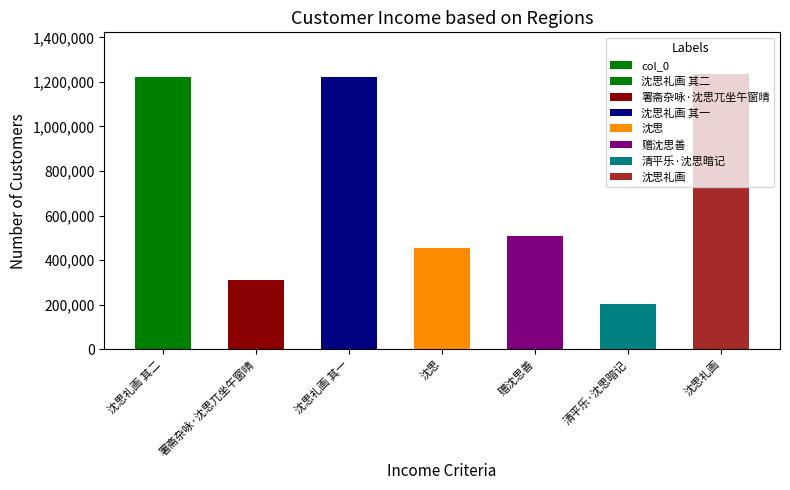

What is the greatest value displayed?

1237053